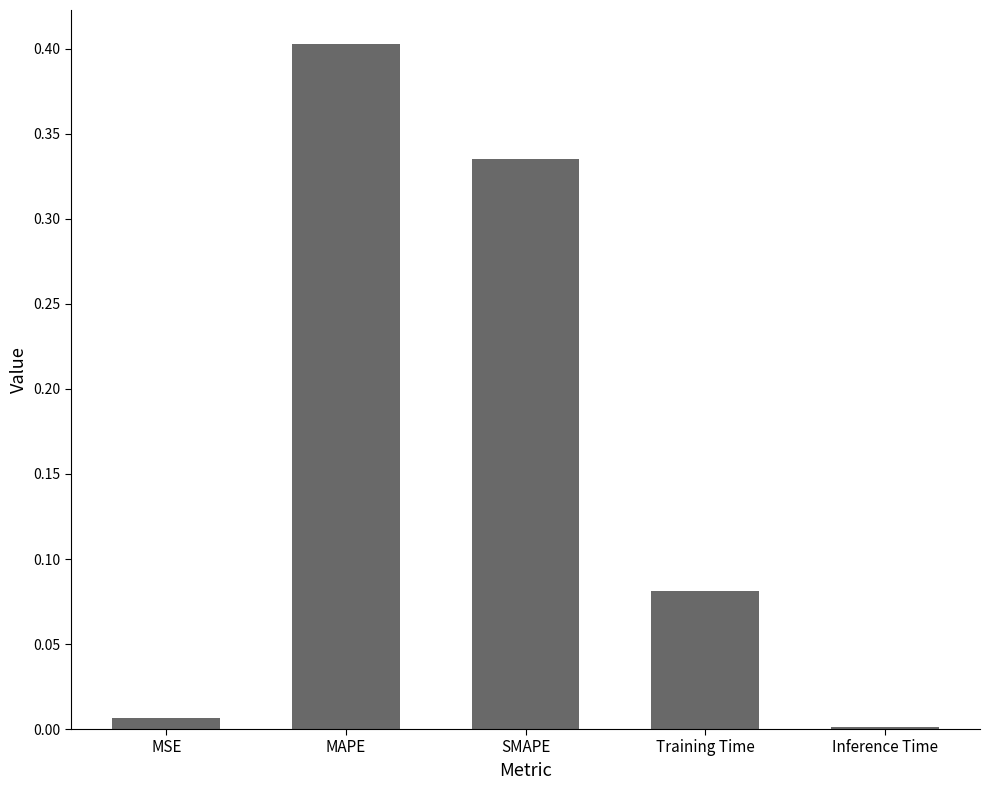

What is the maximum value shown in the chart?

0.4